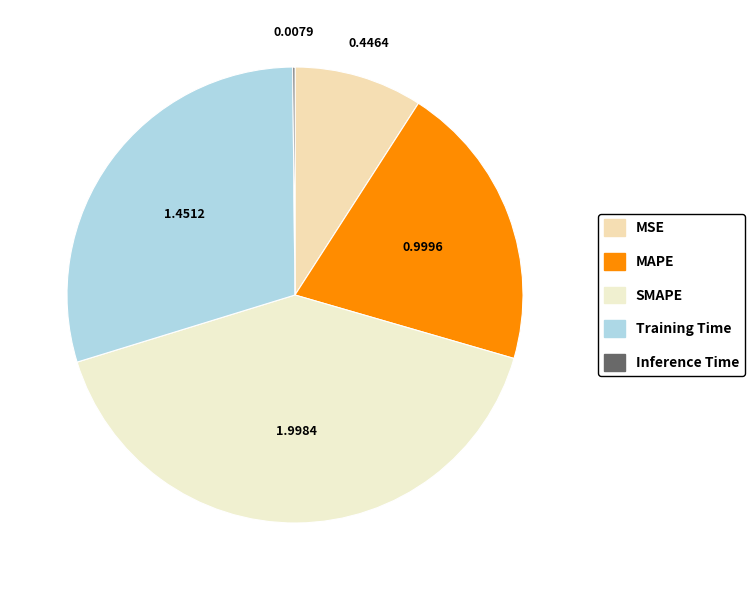

What is the ratio of the value at MSE to the value at SMAPE?

0.2